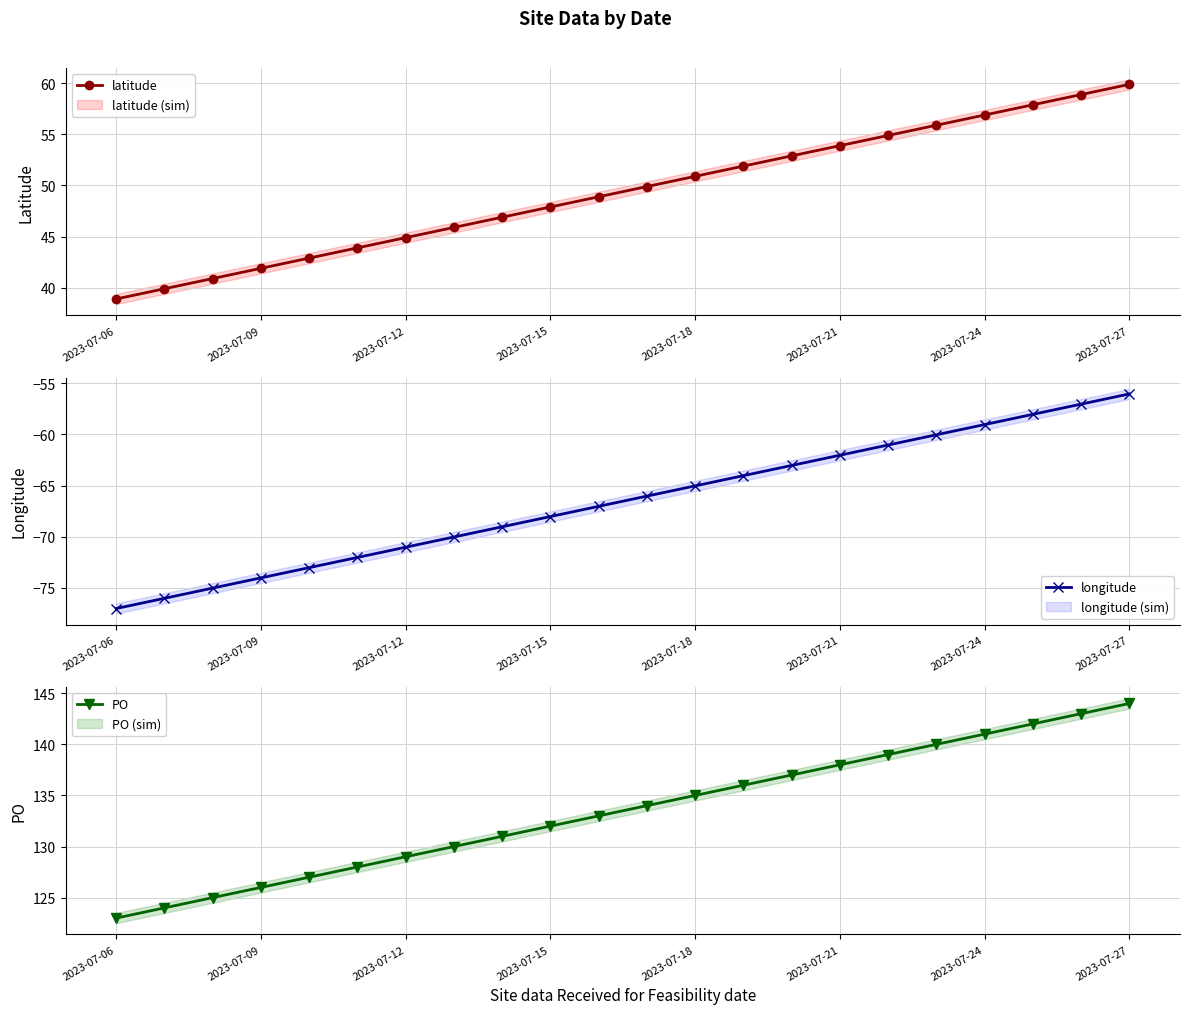

How many values in the latitude series are below 49?

11